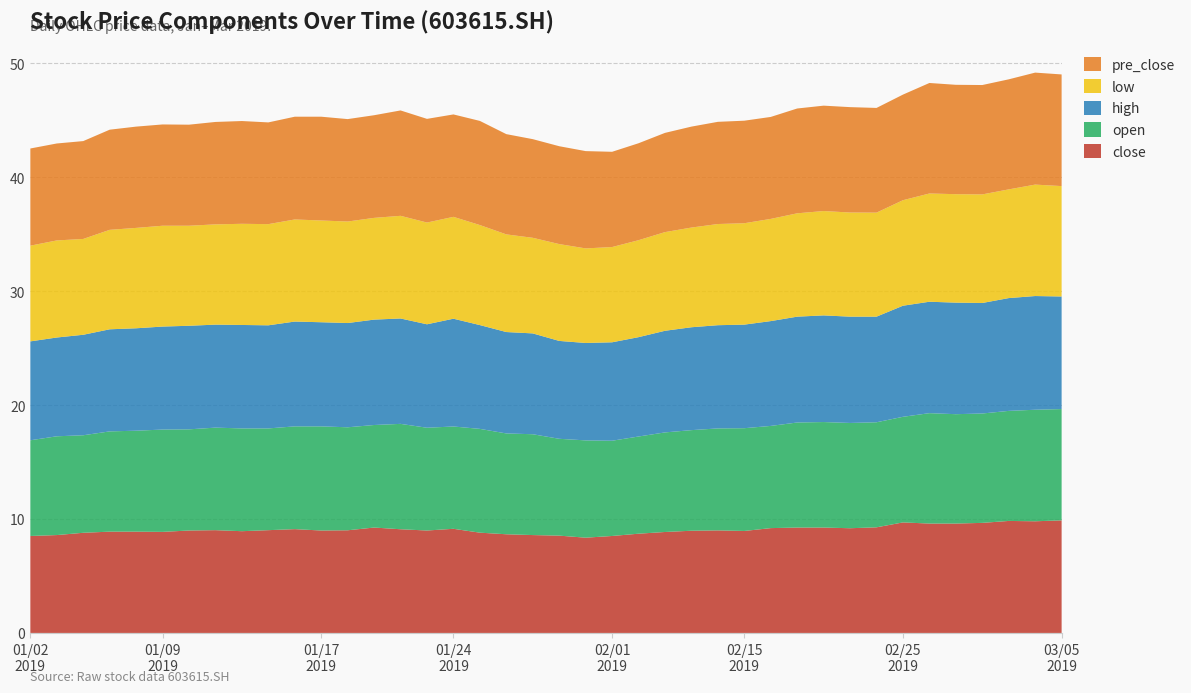

Reading right to left, extract all data points from this chart.

close: 9.9	9.8	9.8	9.7	9.6	9.6	9.7	9.3	9.2	9.2	9.2	9.2	8.9	9.0	9.0	8.9	8.7	8.5	8.4	8.5	8.6	8.7	8.8	9.1	9.0	9.1	9.2	9.0	9.0	9.1	9.0	8.9	9.0	9.0	8.9	8.9	8.9	8.8	8.6	8.5
open: 9.8	9.8	9.7	9.6	9.6	9.7	9.3	9.2	9.2	9.3	9.2	9.0	9.0	8.9	8.8	8.7	8.5	8.4	8.5	8.5	8.8	8.8	9.1	9.0	9.0	9.2	9.0	9.0	9.1	9.0	8.9	9.0	9.0	8.9	9.0	8.9	8.8	8.6	8.7	8.4
high: 9.9	10.0	9.9	9.7	9.8	9.8	9.8	9.3	9.3	9.4	9.3	9.2	9.1	9.1	9.0	8.9	8.7	8.6	8.6	8.6	8.8	8.9	9.1	9.5	9.1	9.2	9.2	9.2	9.1	9.2	9.1	9.1	9.0	9.1	9.0	9.0	9.0	8.8	8.7	8.7
low: 9.7	9.8	9.5	9.5	9.5	9.5	9.3	9.1	9.1	9.2	9.1	9.0	8.9	8.9	8.8	8.7	8.5	8.4	8.3	8.5	8.4	8.6	8.8	8.9	8.9	9.0	8.9	8.9	8.9	9.0	8.9	8.9	8.8	8.8	8.8	8.8	8.7	8.4	8.5	8.4
pre_close: 9.8	9.8	9.7	9.6	9.6	9.7	9.3	9.2	9.2	9.2	9.2	8.9	9.0	9.0	8.9	8.7	8.5	8.4	8.5	8.6	8.7	8.8	9.1	9.0	9.1	9.2	9.0	9.0	9.1	9.0	8.9	9.0	9.0	8.9	8.9	8.9	8.8	8.6	8.5	8.5